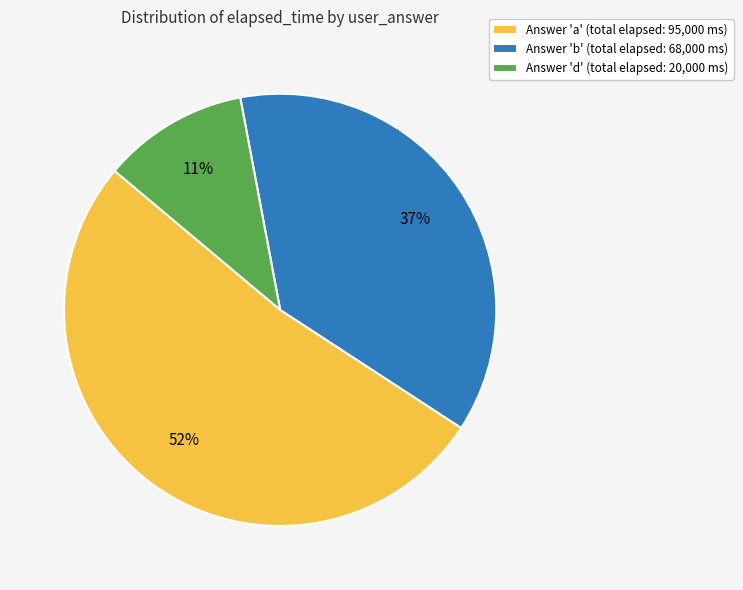

How many slices are in this pie chart?

3